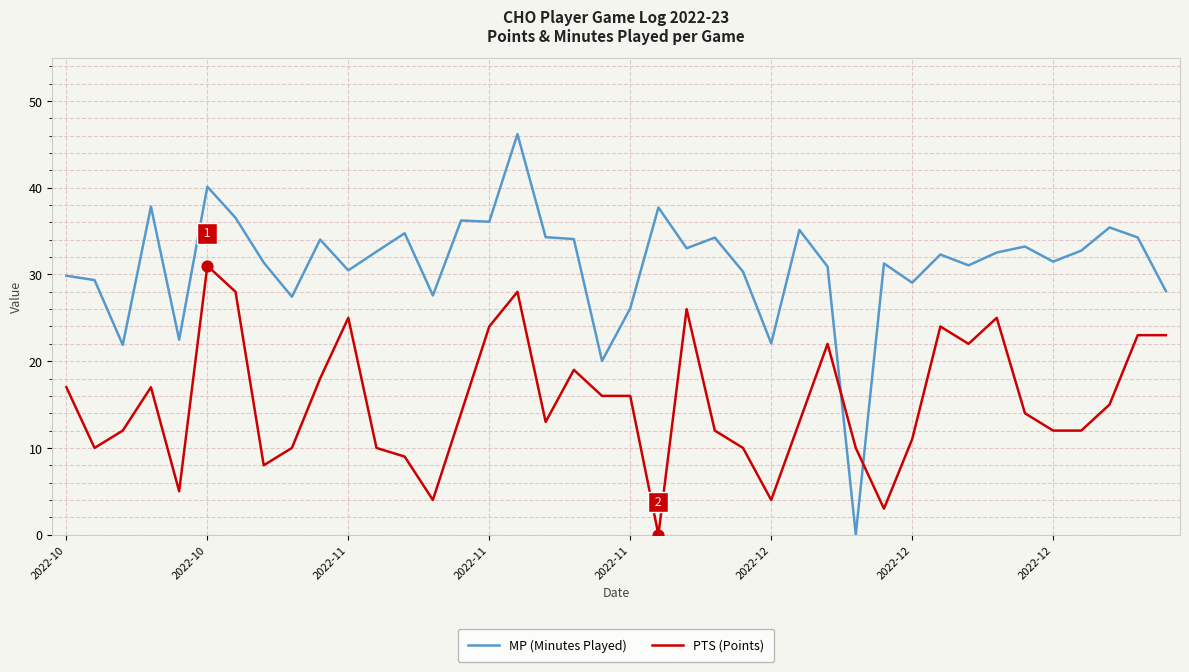

What are all the series names shown in the legend?

MP (Minutes Played), PTS (Points)